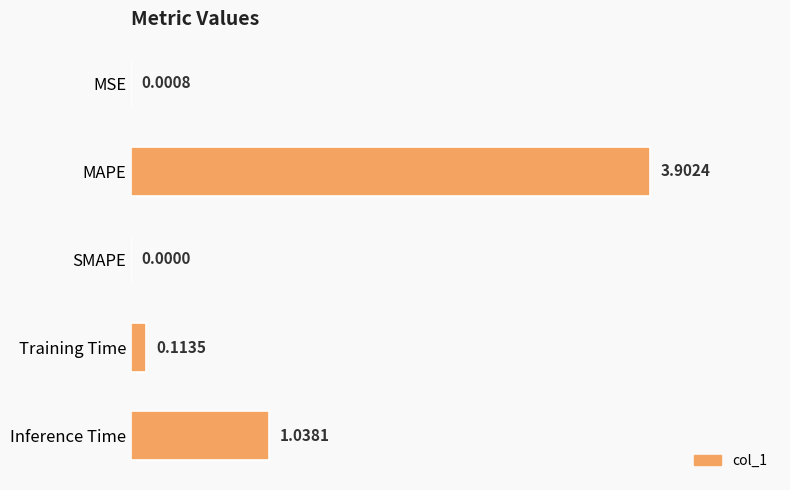

What is the change in value from Training Time to Inference Time?

+0.9